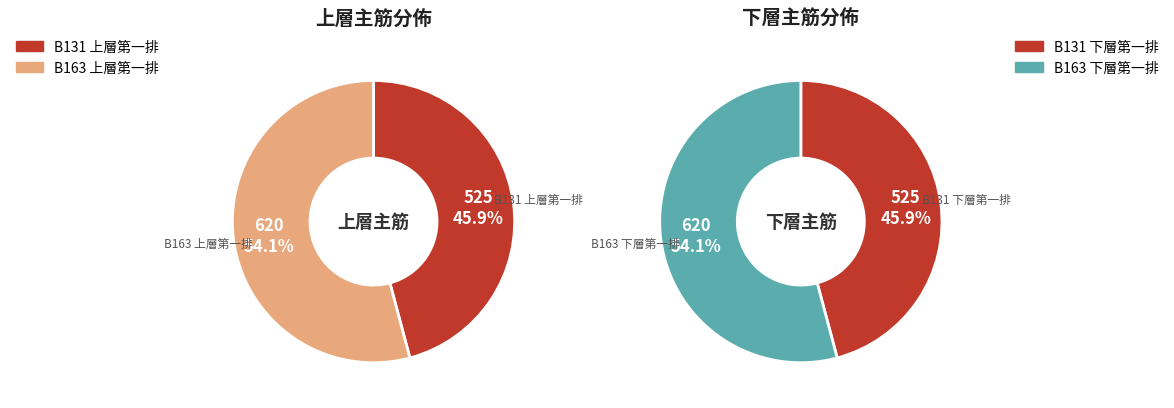

To the nearest percent, what is the difference between the largest and smallest slice percentages?

8%